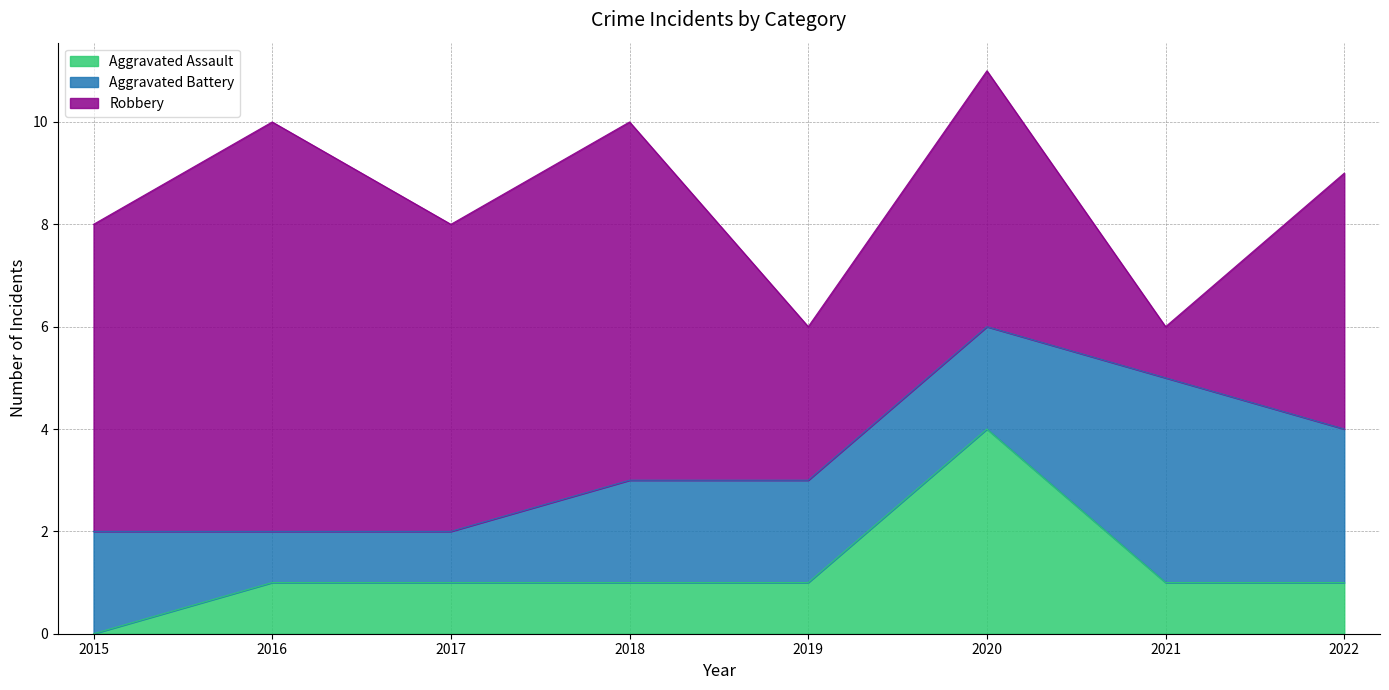

What is the greatest value displayed?

8